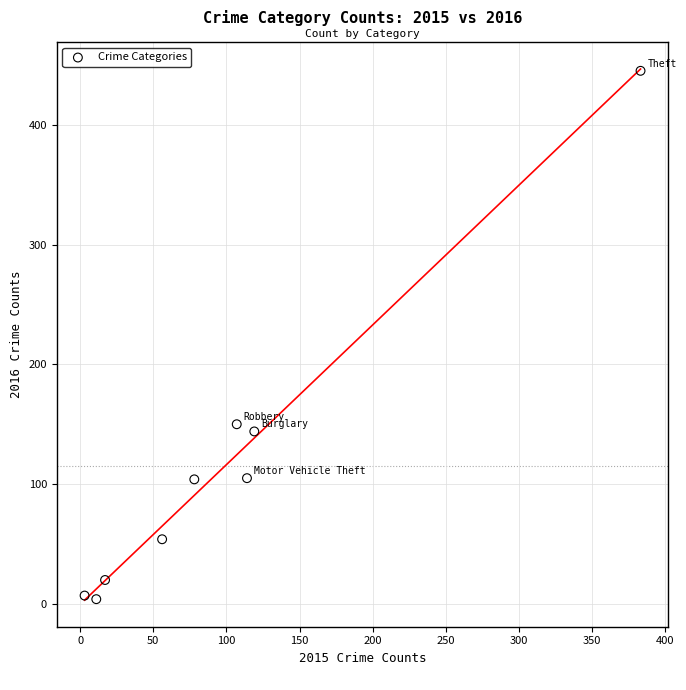

What Y value in the scatter plot is closest to 224?

150